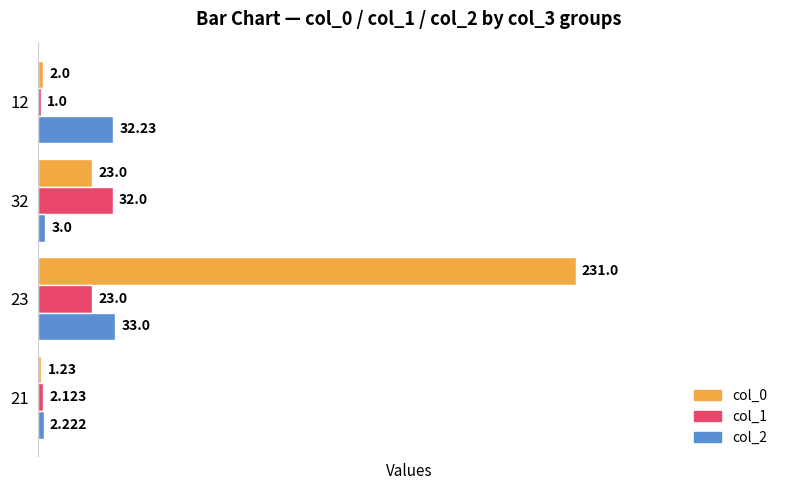

What are all the series names shown in the legend?

col_0, col_1, col_2